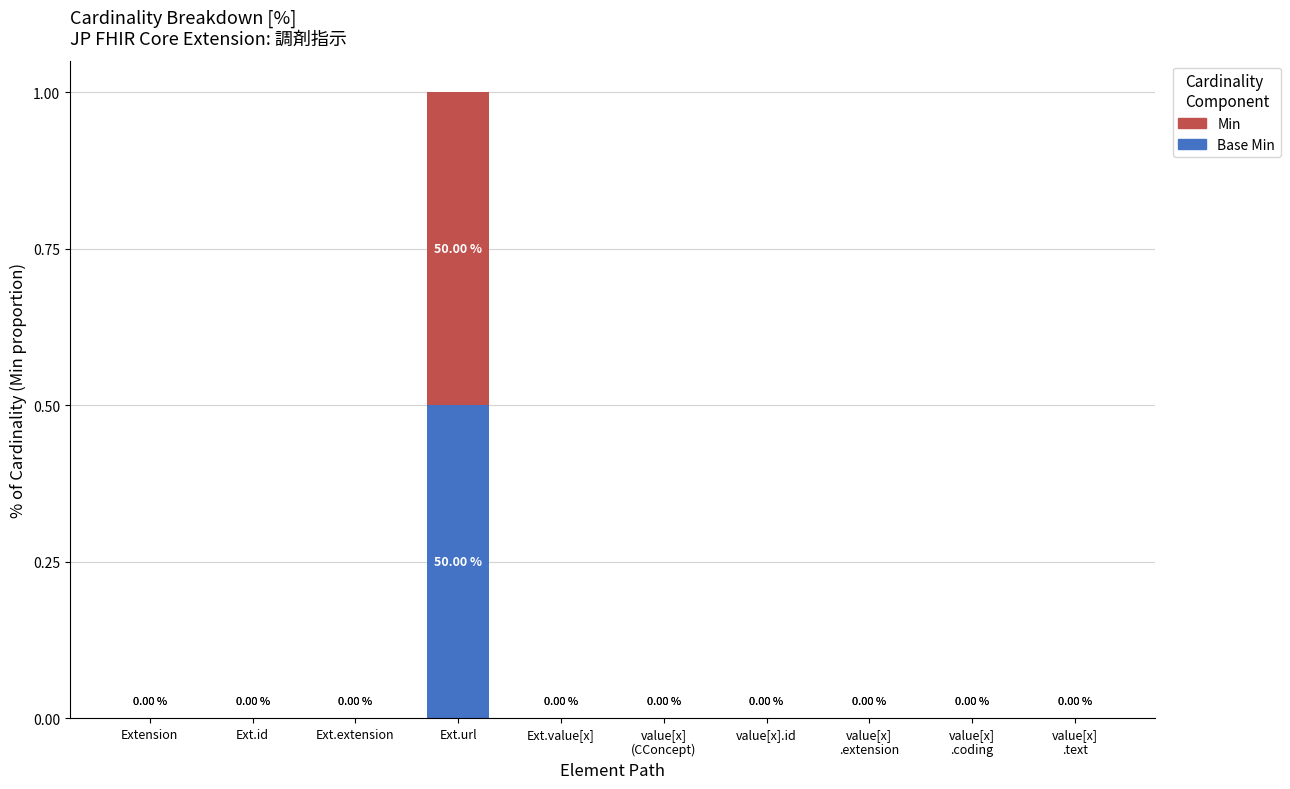

At which category is the sum across all series the highest?

Ext.url